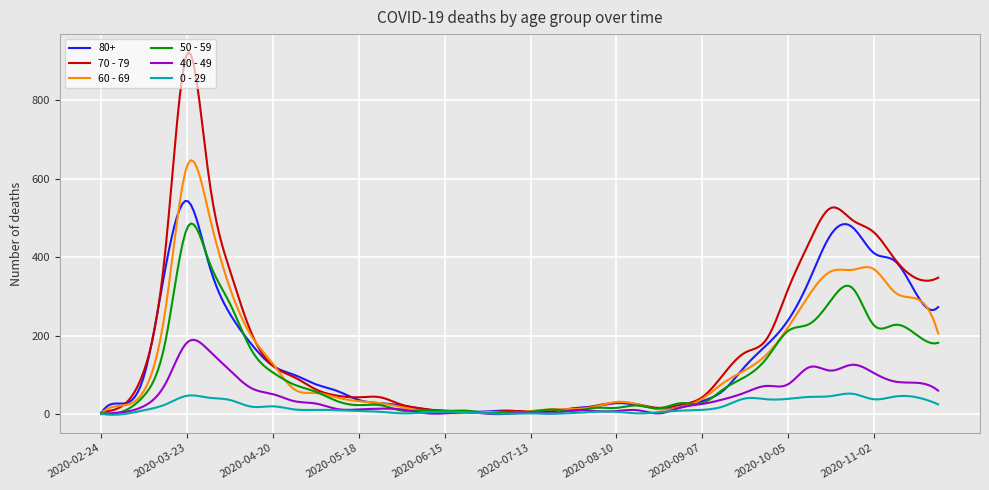

What is the highest value of the 0 - 29 series?

52.4